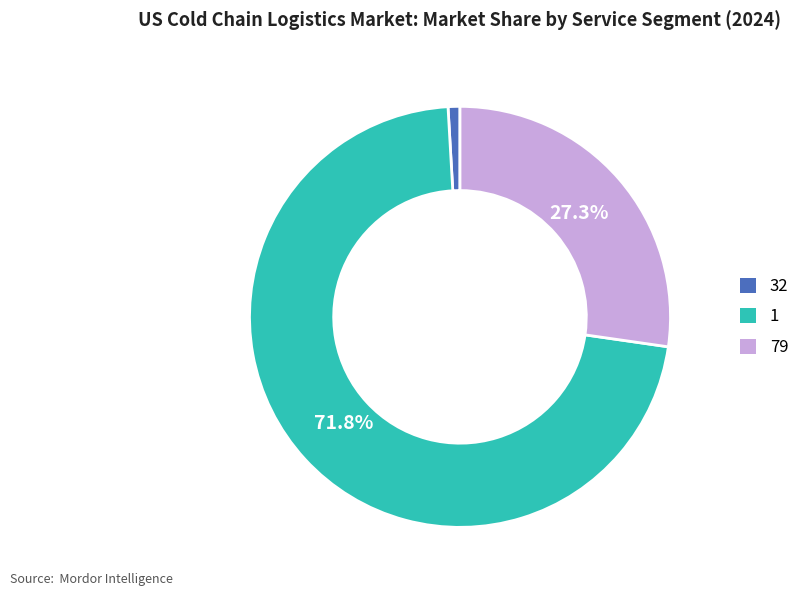

Combined, do 32 and 1 account for over 50%?

Yes